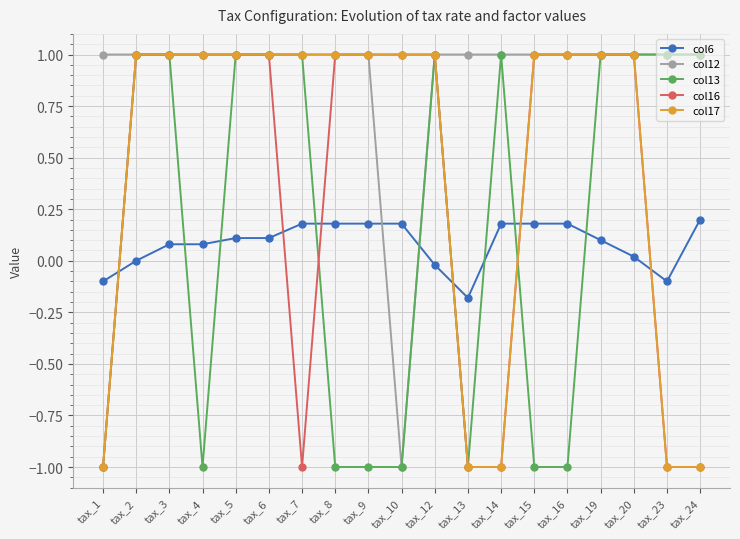

What is the value of the col13 point at the 12th from the left?

-1.0